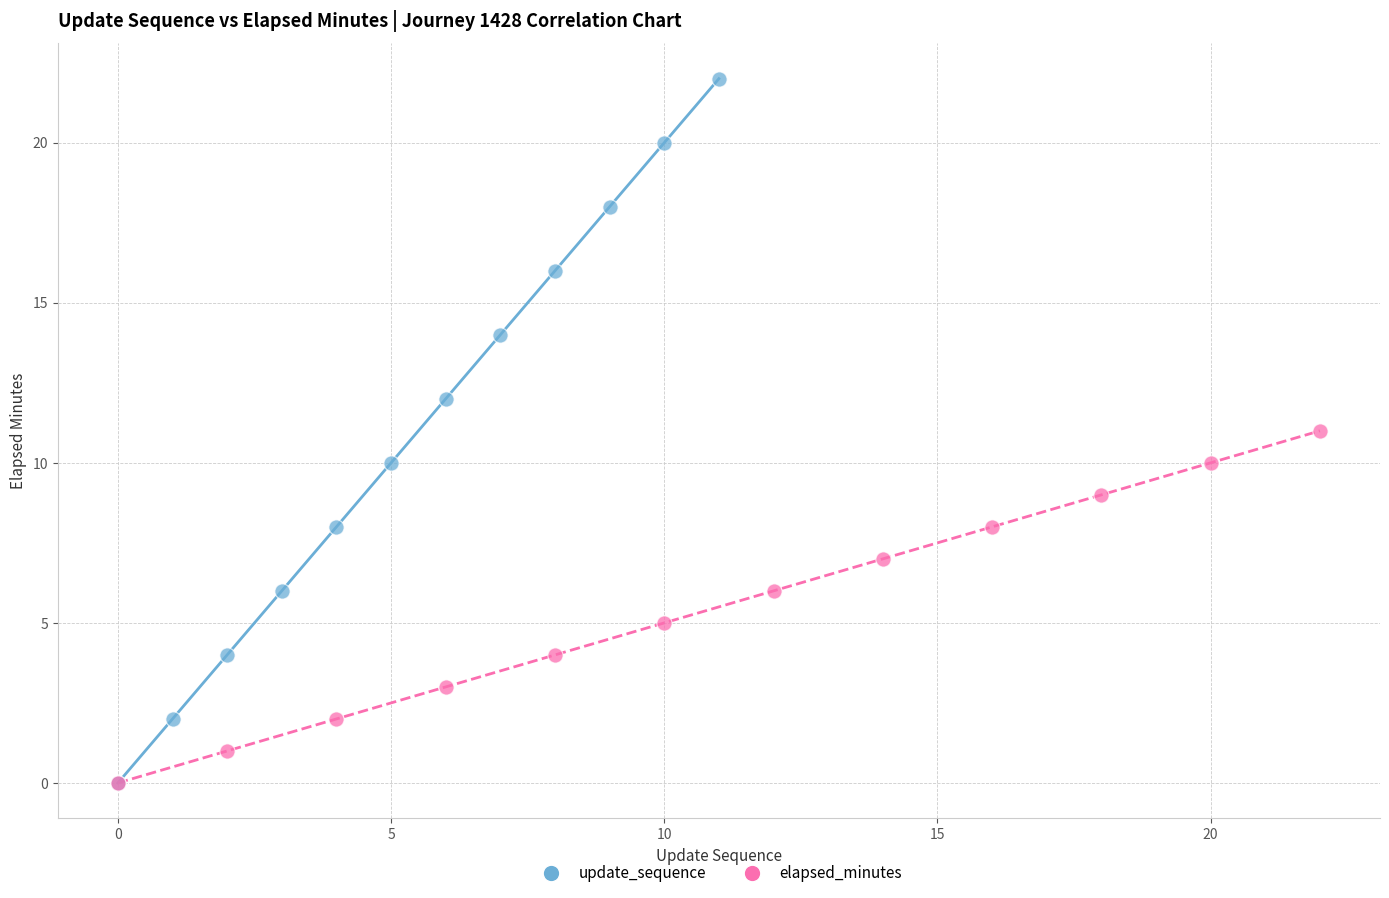

Which series contains the highest Y value?

update_sequence